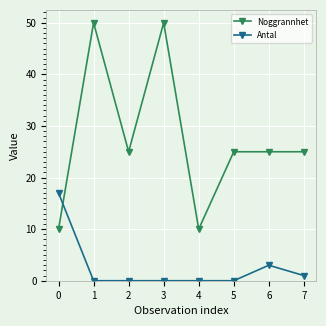

Where is the first local minimum for Noggrannhet?

2